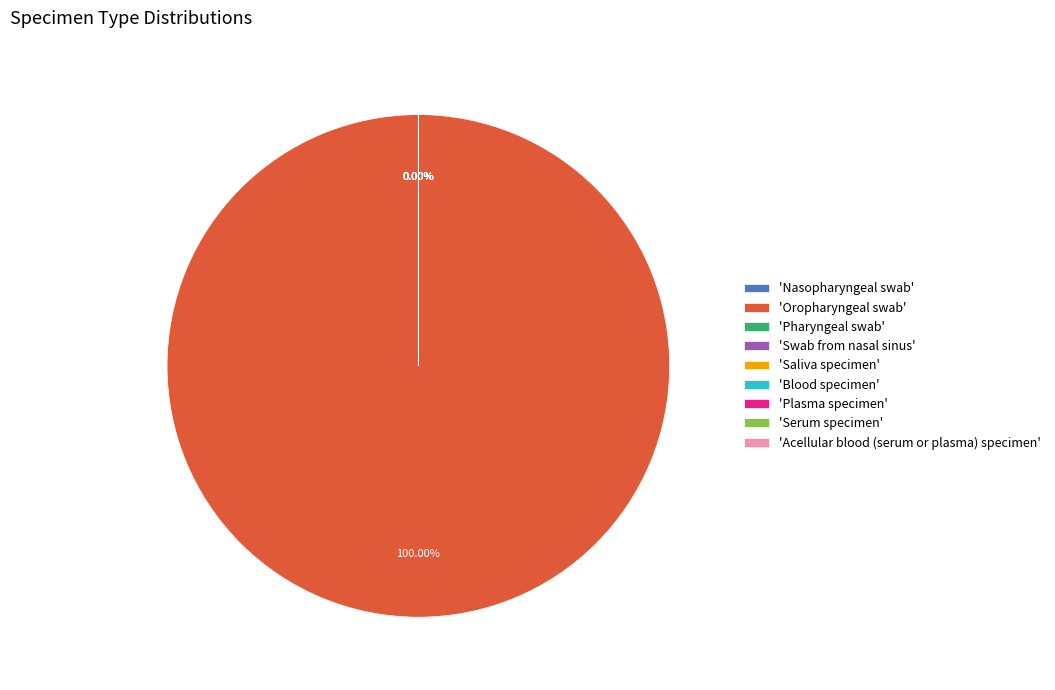

Is it true that Serum specimen is 1% of the pie?

False